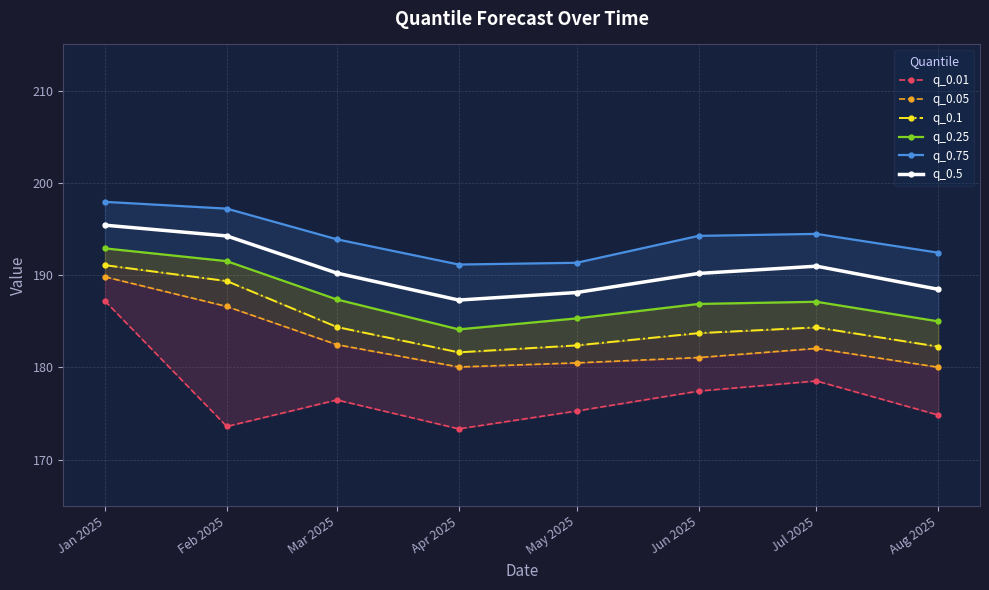

Reading right to left, list all the values displayed in this chart.

q_0.01: Aug 2025=174.8	Jul 2025=178.5	Jun 2025=177.4	May 2025=175.3	Apr 2025=173.3	Mar 2025=176.5	Feb 2025=173.6	Jan 2025=187.2
q_0.05: Aug 2025=180.0	Jul 2025=182.1	Jun 2025=181.1	May 2025=180.5	Apr 2025=180.1	Mar 2025=182.5	Feb 2025=186.6	Jan 2025=189.8
q_0.1: Aug 2025=182.3	Jul 2025=184.3	Jun 2025=183.7	May 2025=182.4	Apr 2025=181.6	Mar 2025=184.4	Feb 2025=189.4	Jan 2025=191.1
q_0.25: Aug 2025=185.0	Jul 2025=187.1	Jun 2025=186.9	May 2025=185.3	Apr 2025=184.1	Mar 2025=187.4	Feb 2025=191.5	Jan 2025=192.9
q_0.75: Aug 2025=192.4	Jul 2025=194.5	Jun 2025=194.3	May 2025=191.3	Apr 2025=191.2	Mar 2025=193.9	Feb 2025=197.2	Jan 2025=197.9
q_0.5: Aug 2025=188.5	Jul 2025=191.0	Jun 2025=190.2	May 2025=188.1	Apr 2025=187.3	Mar 2025=190.2	Feb 2025=194.2	Jan 2025=195.4